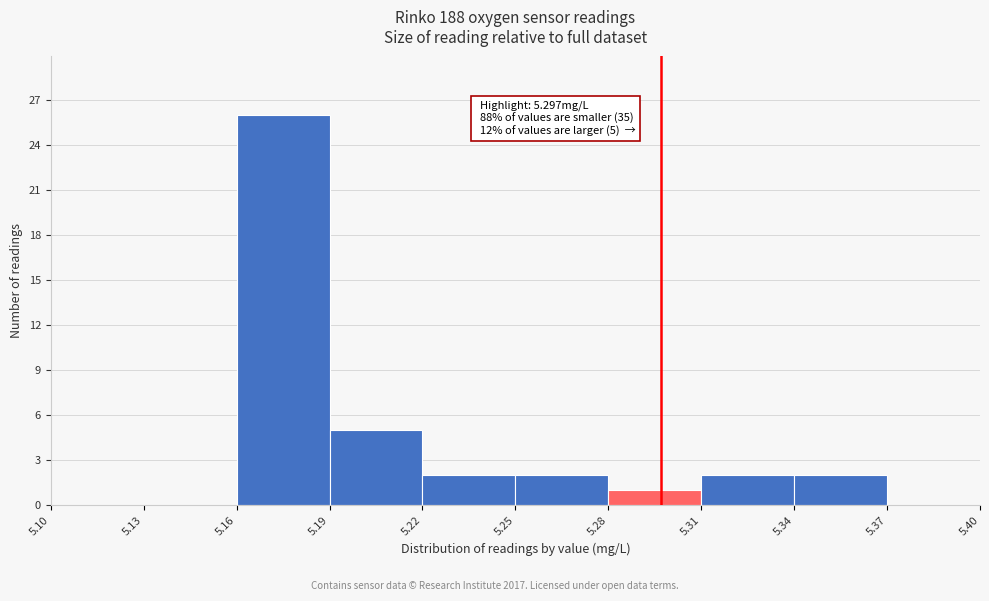

Over which range of the x-axis is the bar tallest?

5.16 to 5.19